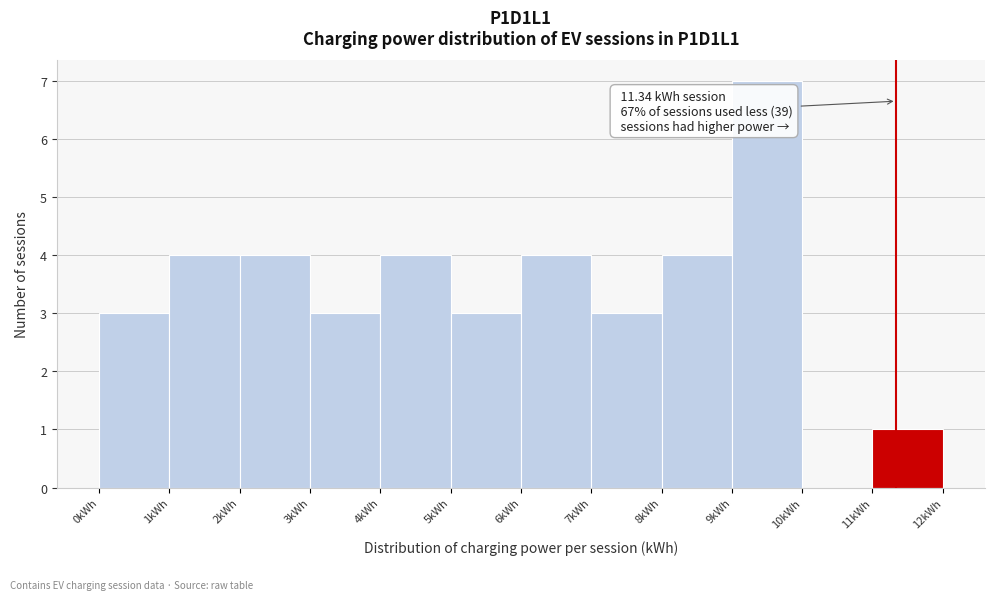

Over which range of the x-axis is the bar tallest?

9 to 10